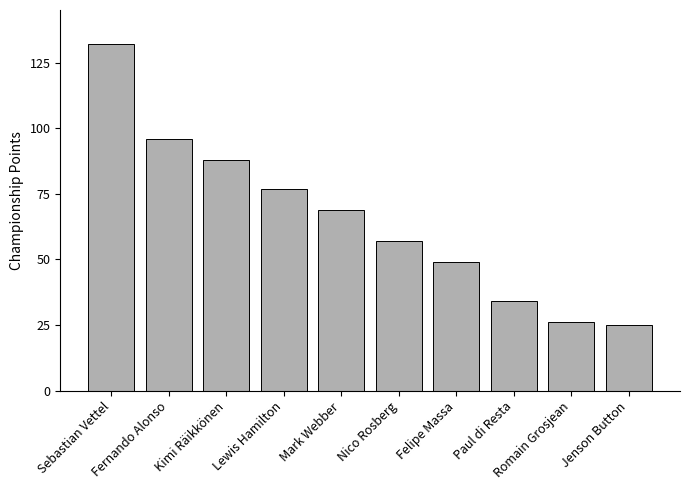

True or false: the data shows 100 at Lewis Hamilton.

False